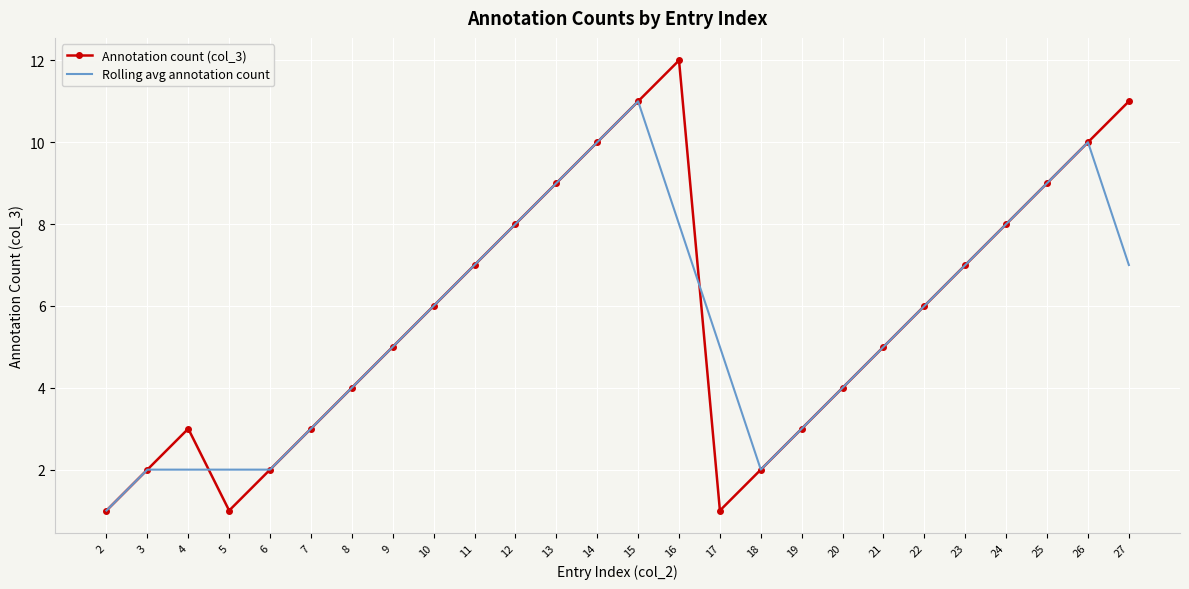

Rank the series by their maximum value, from lowest to highest.

Rolling avg annotation count, Annotation count (col_3)